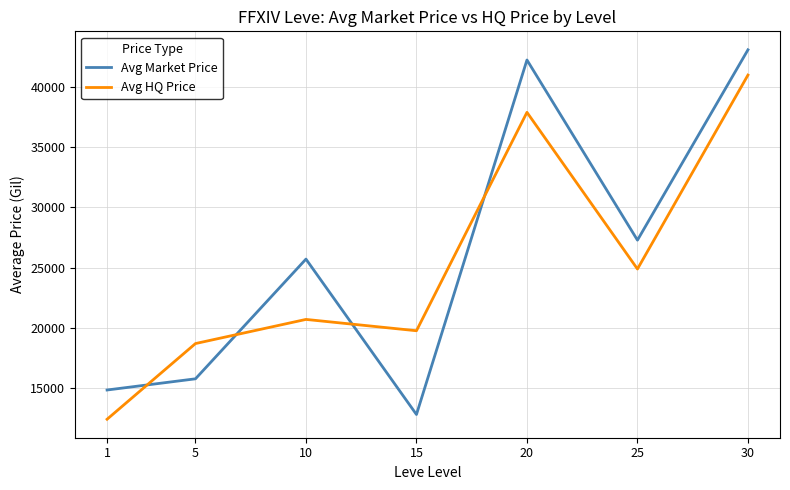

Which category has the lowest value in the Avg Market Price series?

15